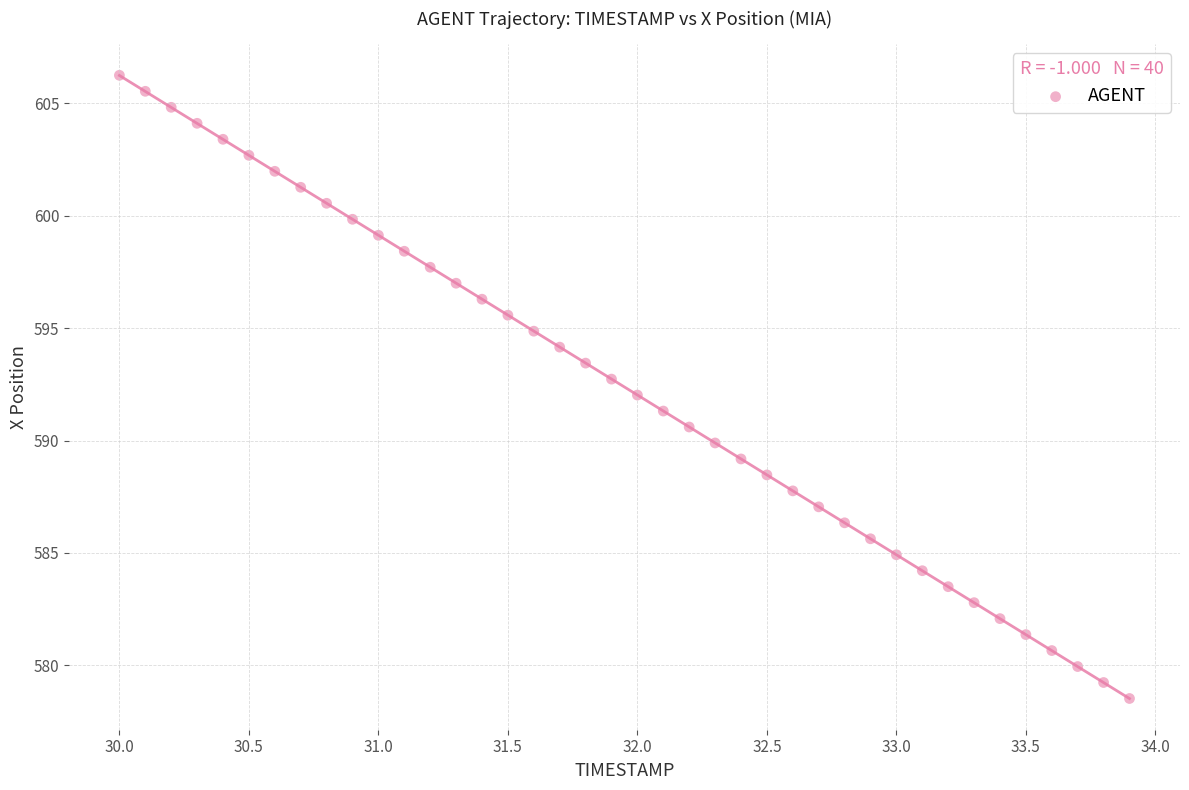

What is the range of X values (max minus min)?

3.9